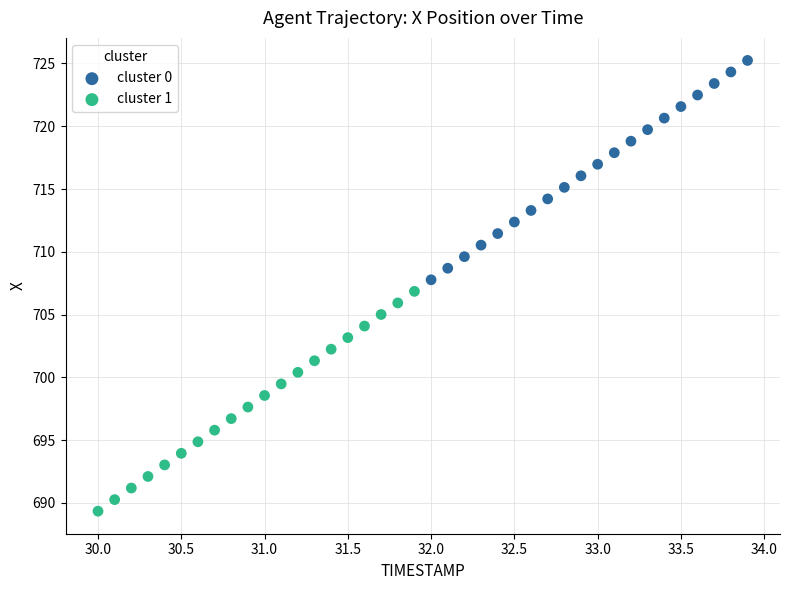

Which series contains the highest Y value?

cluster 0